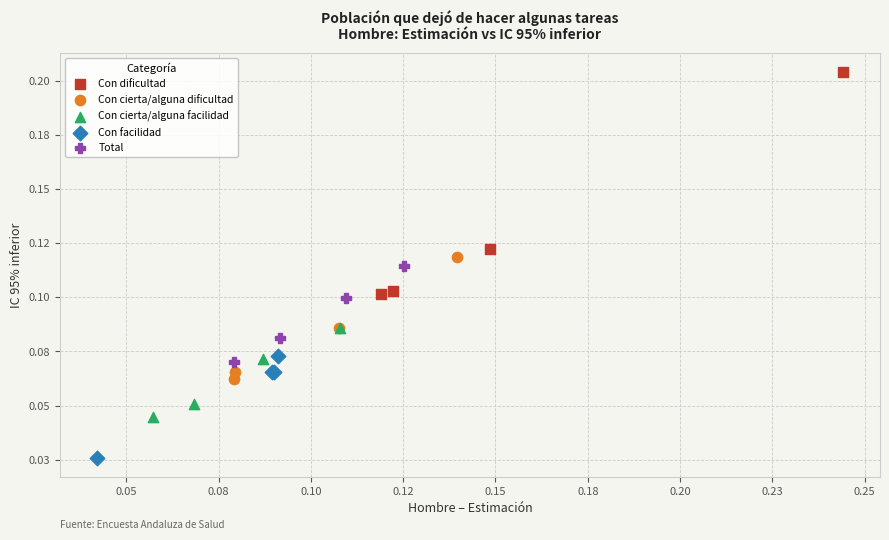

Which series reaches the minimum Y coordinate?

Con facilidad